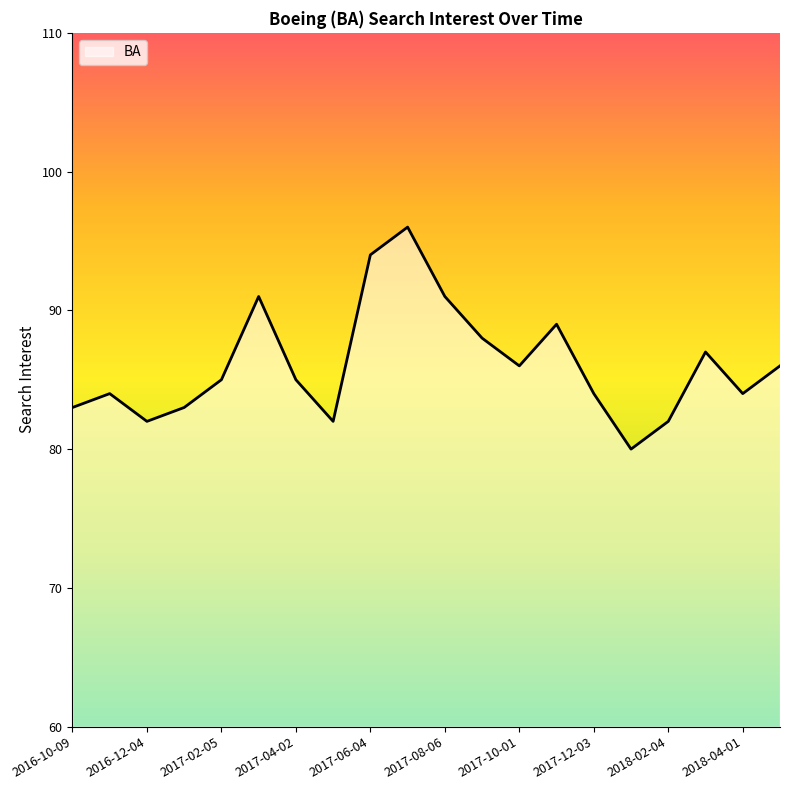

What is the greatest value displayed?

96